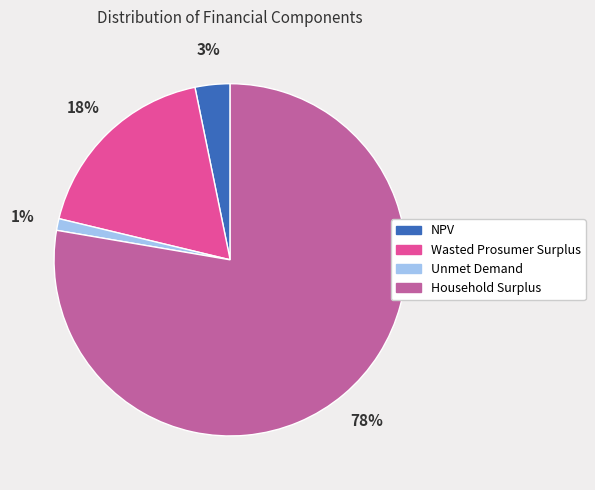

Which slice is the smallest?

Unmet Demand